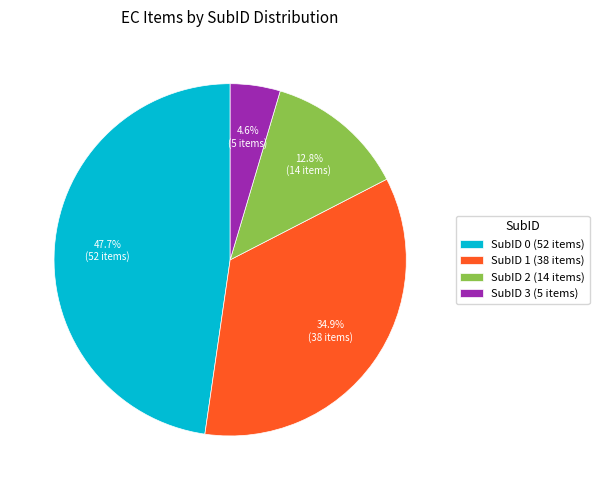

Rank the categories by value from highest to lowest.

SubID 0, SubID 1, SubID 2, SubID 3